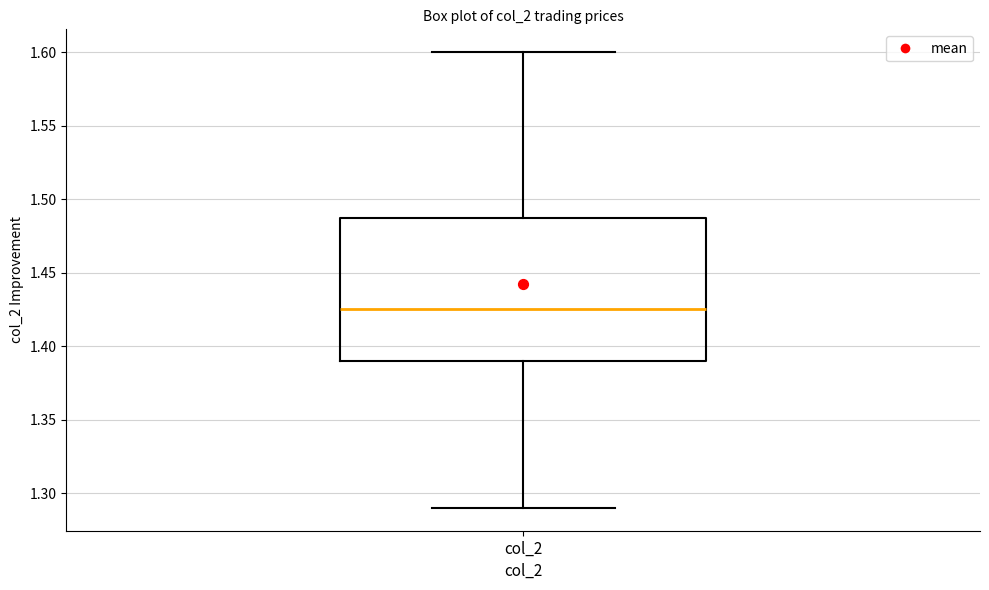

Where is the upper edge of the box for col_2 on the y-axis? The values are not printed on the chart, so give them approximately, as read against the axis.

1.490